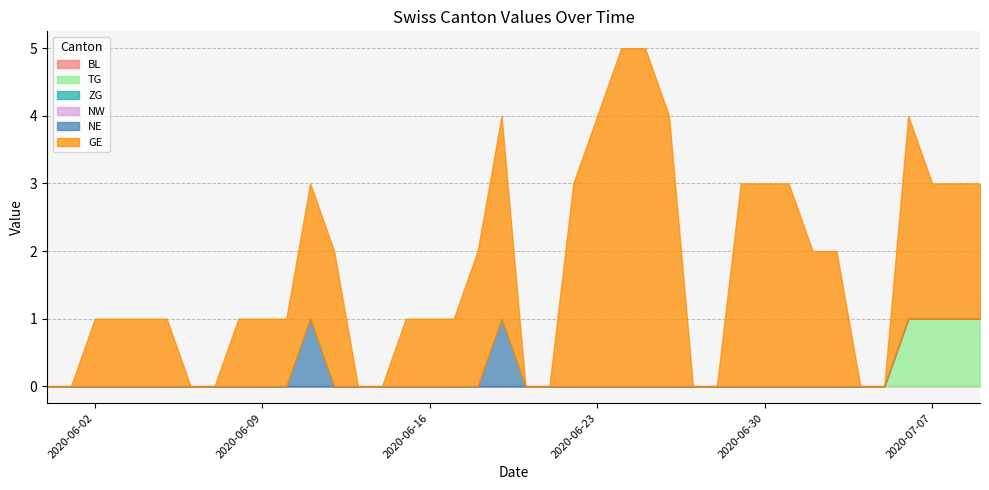

How many lines are shown in the chart?

6